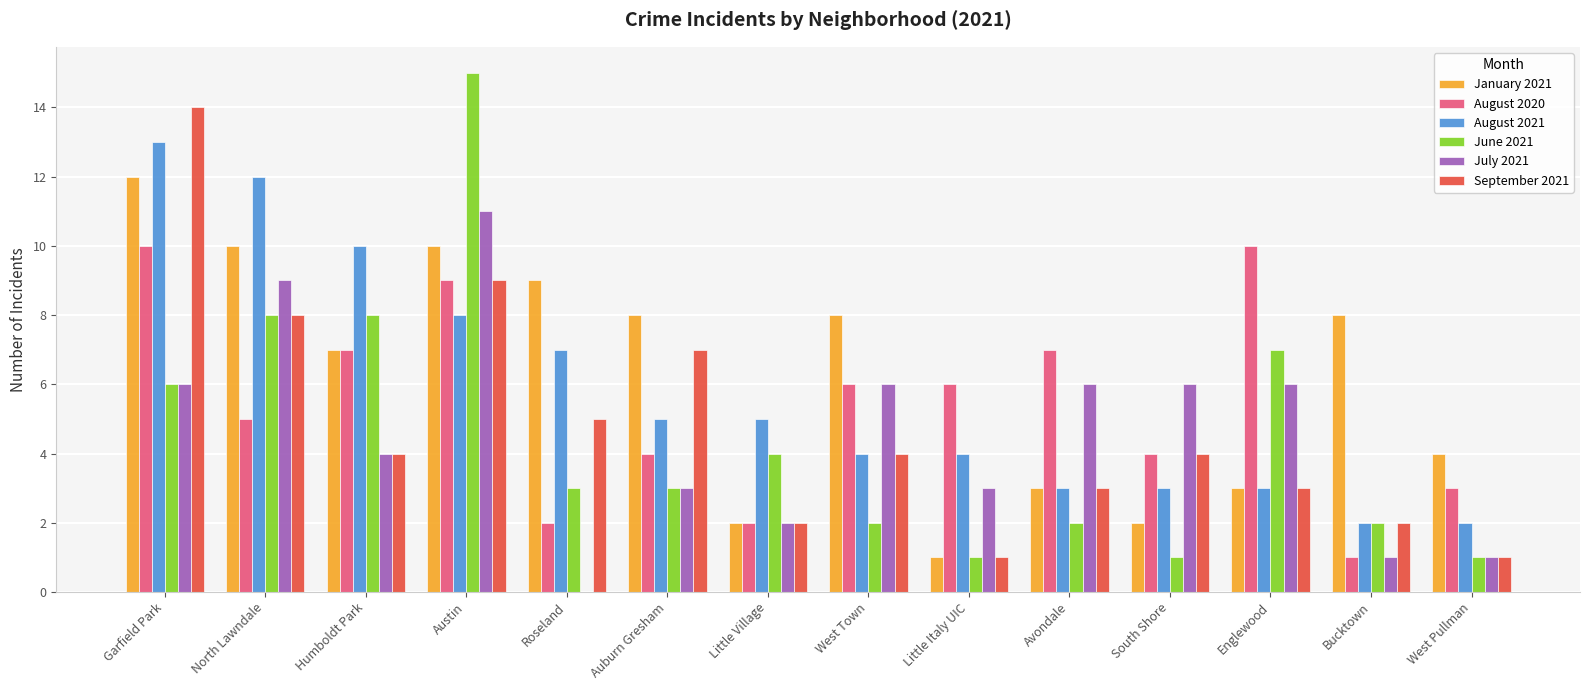

Is it true that July 2021 equals 6 at Englewood?

True